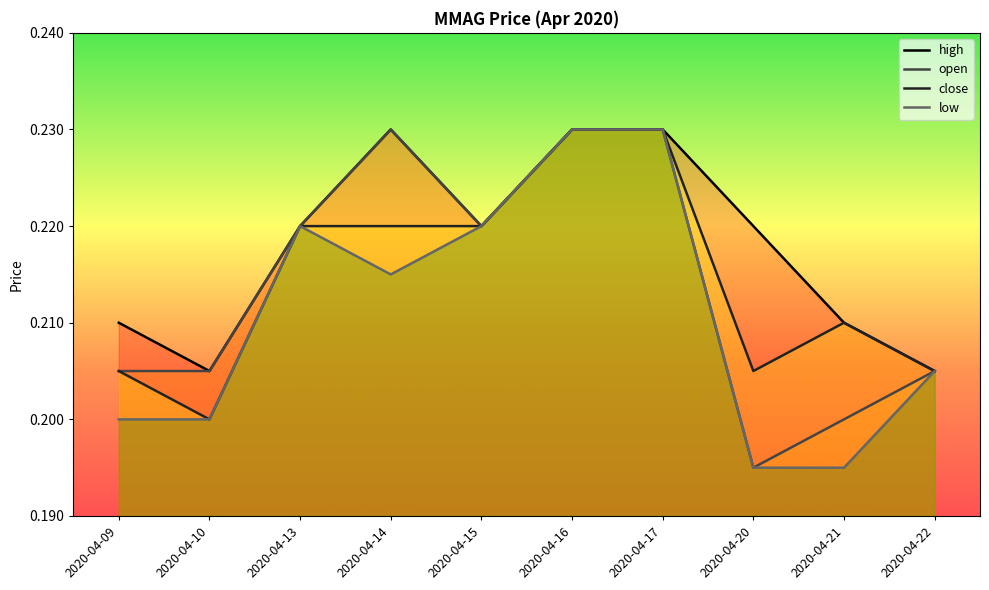

What is the maximum value for high?

0.2